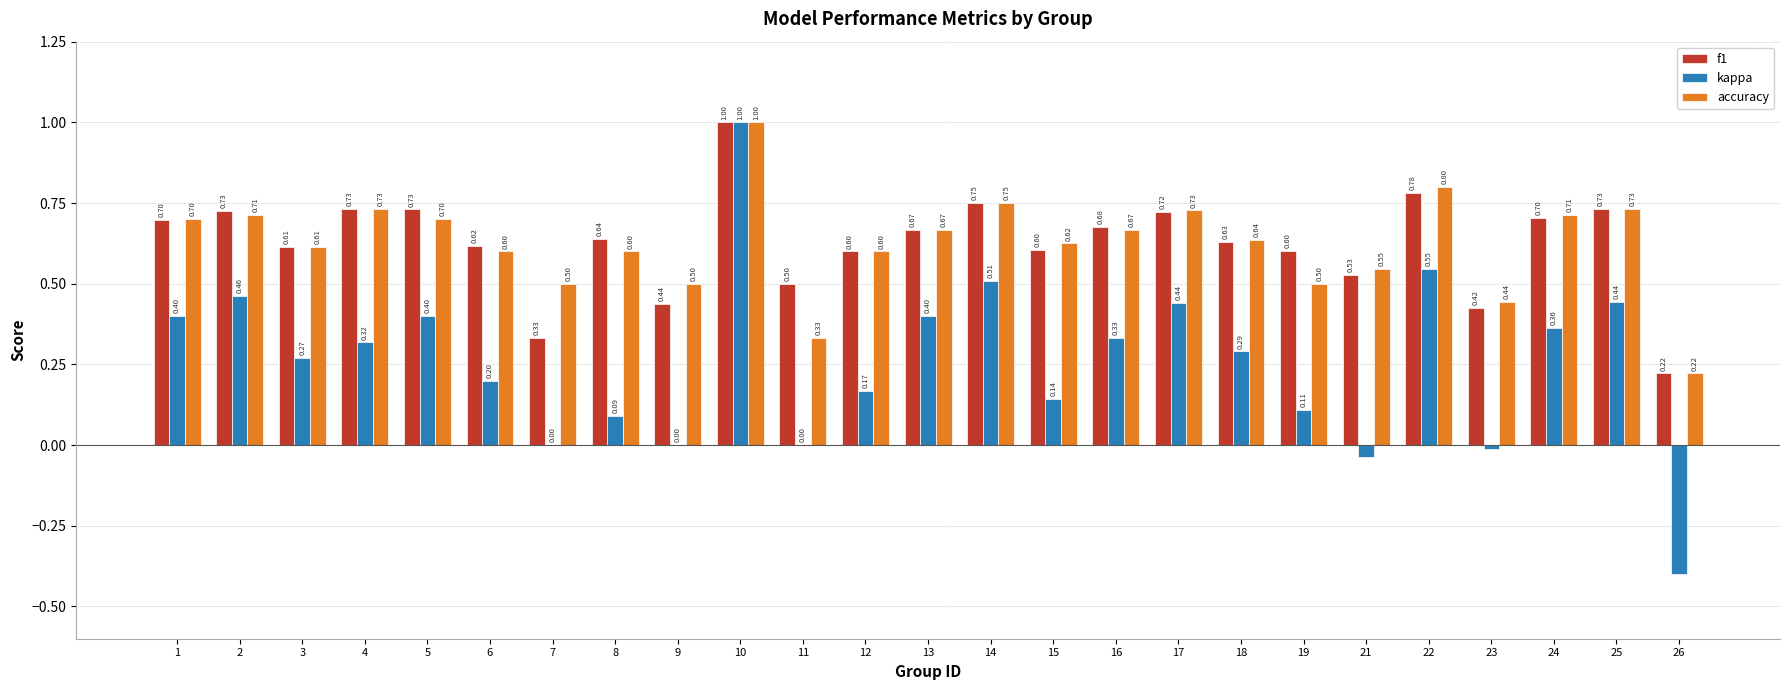

What is the total value across all series at 3?

1.5